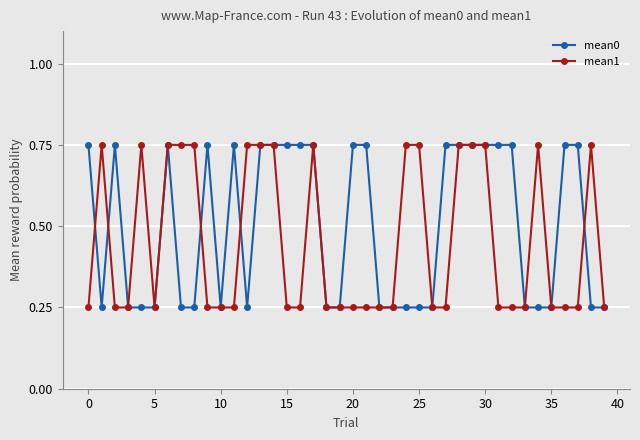

Count the mean0 values in the range 0 to 1.

40